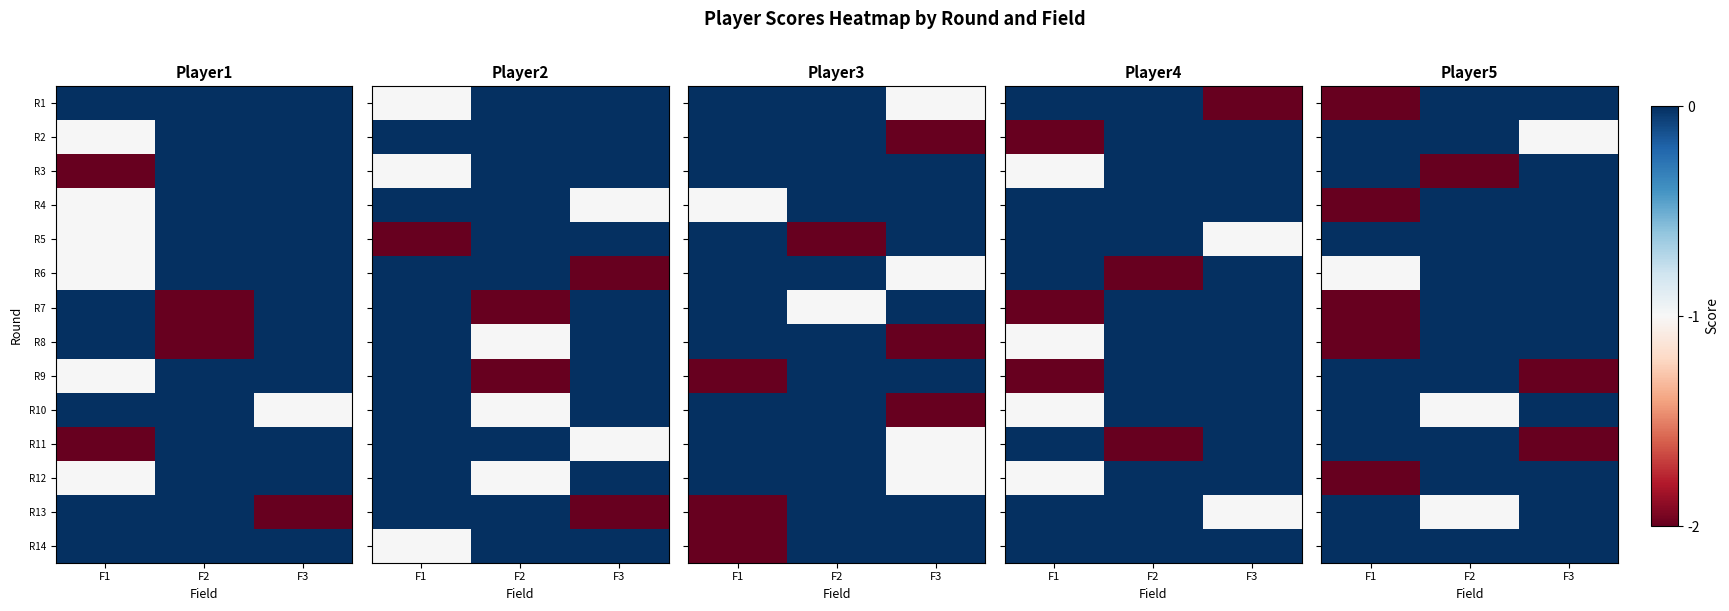

At which category does the chart reach its peak across all series?

F2